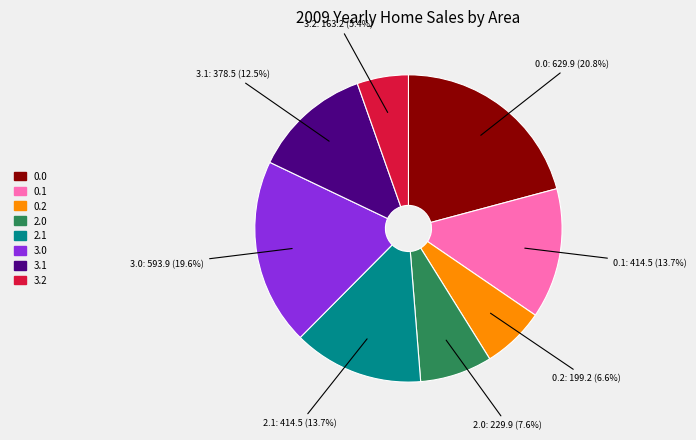

How many segments does this pie chart have?

8